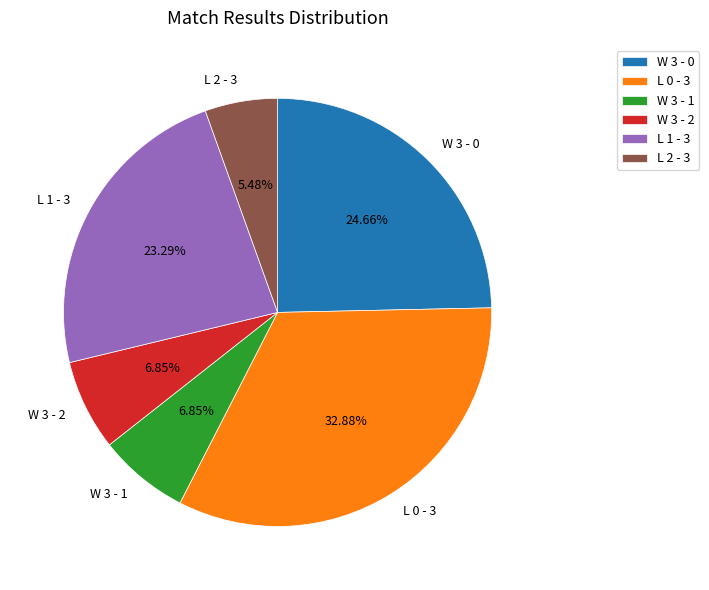

Is there a majority slice in this chart?

No